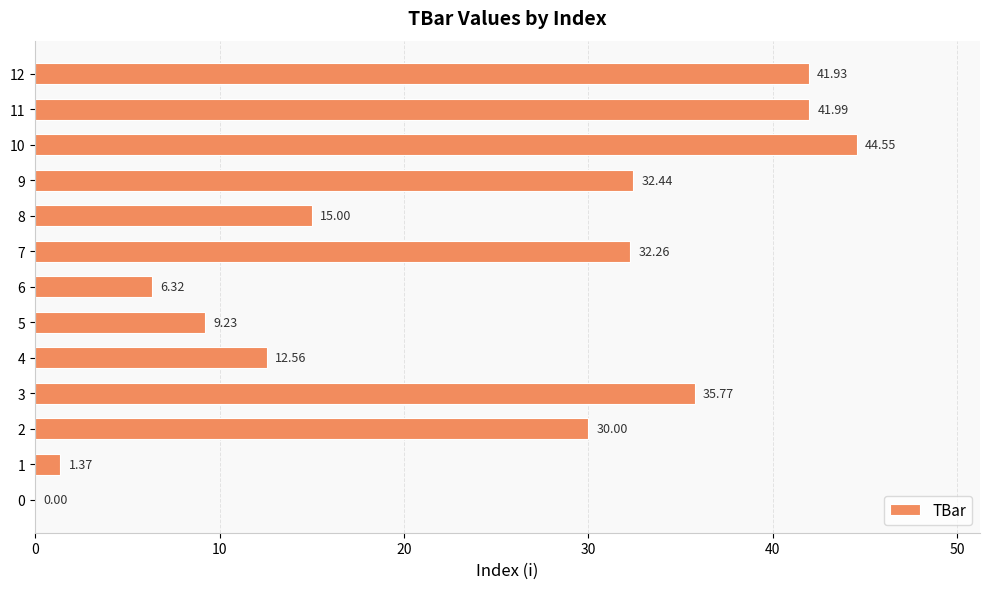

What is the change in value from 1 to 11?

+40.6